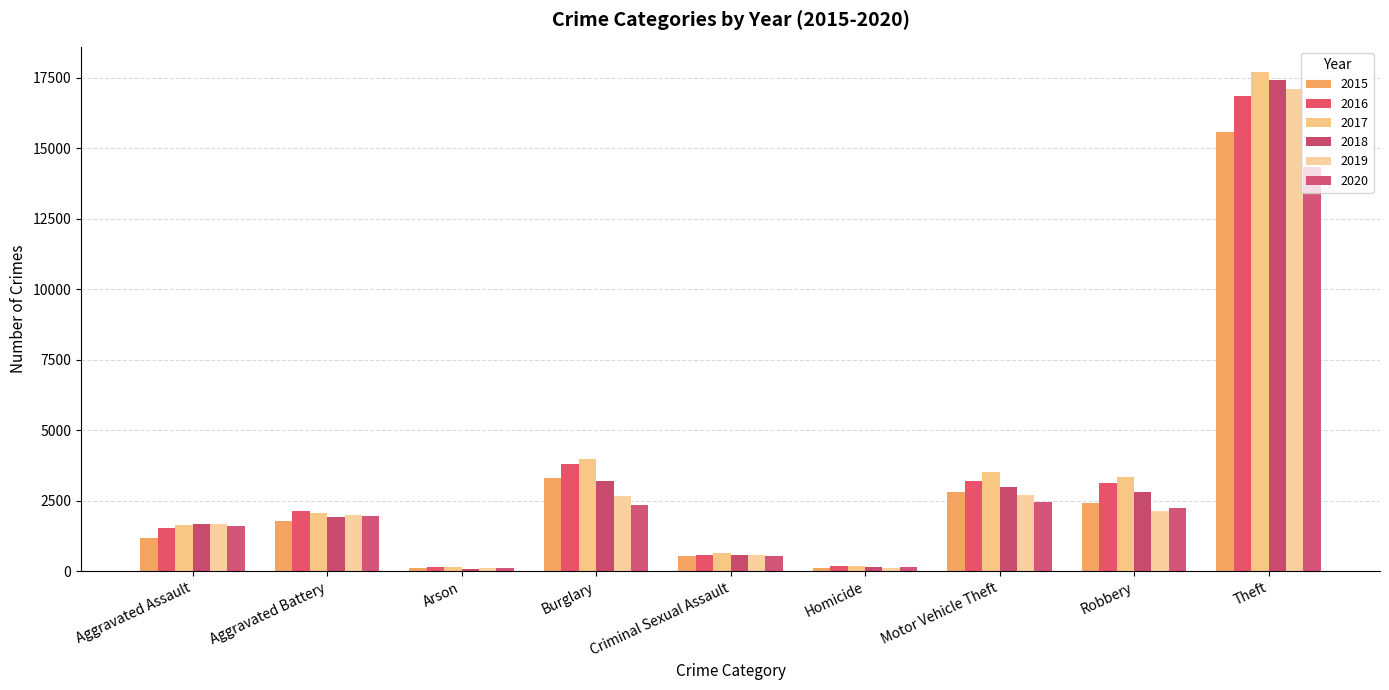

Is the value of 2020 at Burglary greater than the value of 2015 at Theft?

No